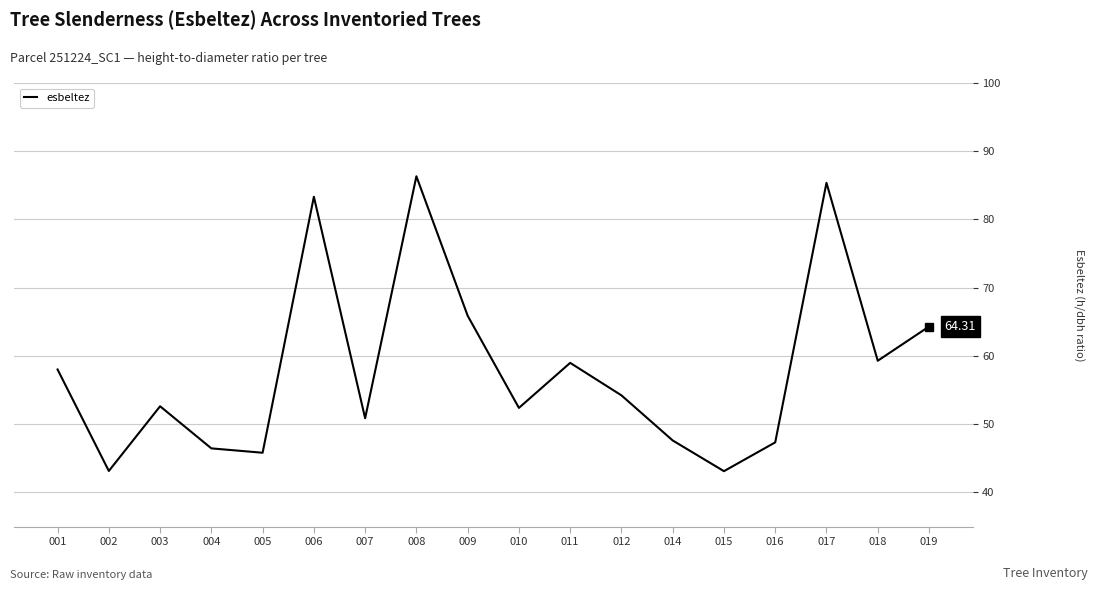

Which label corresponds to the largest value in the chart?

008